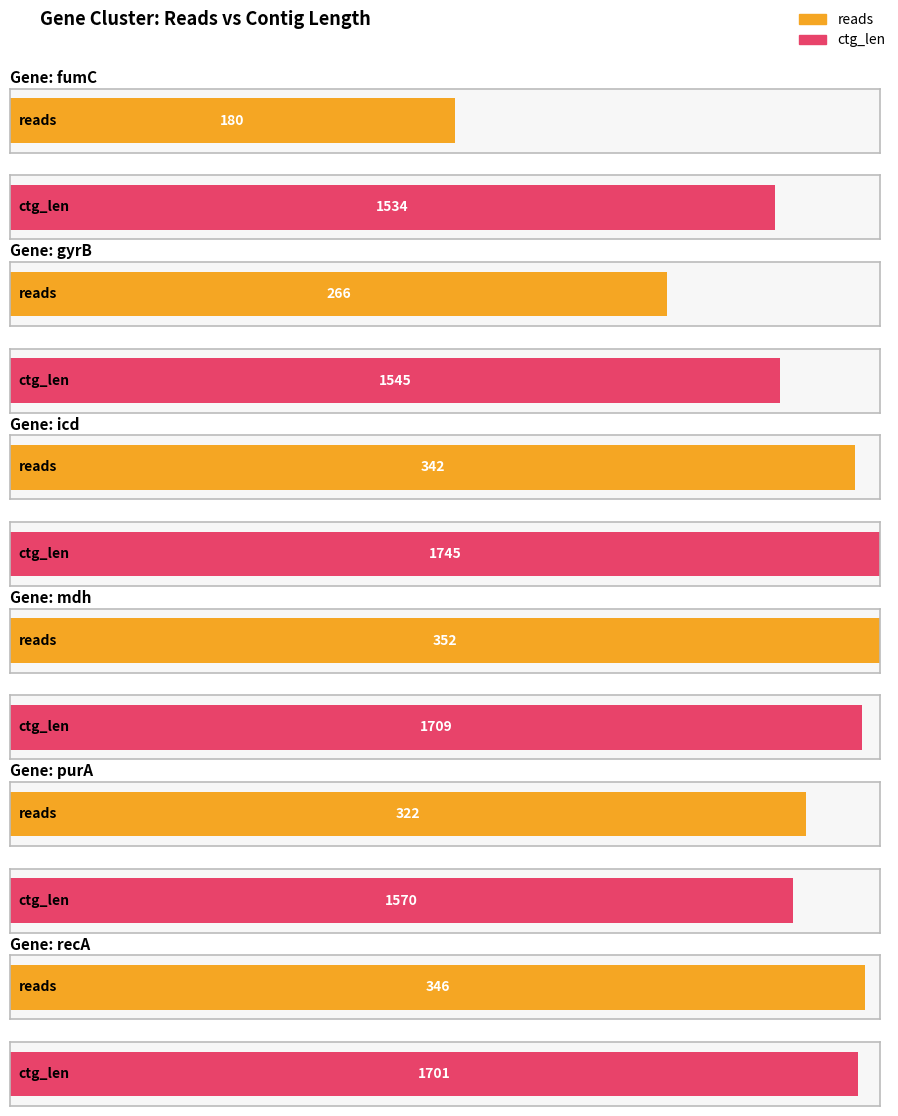

Are the bars grouped side by side (vs. stacked)?

Yes